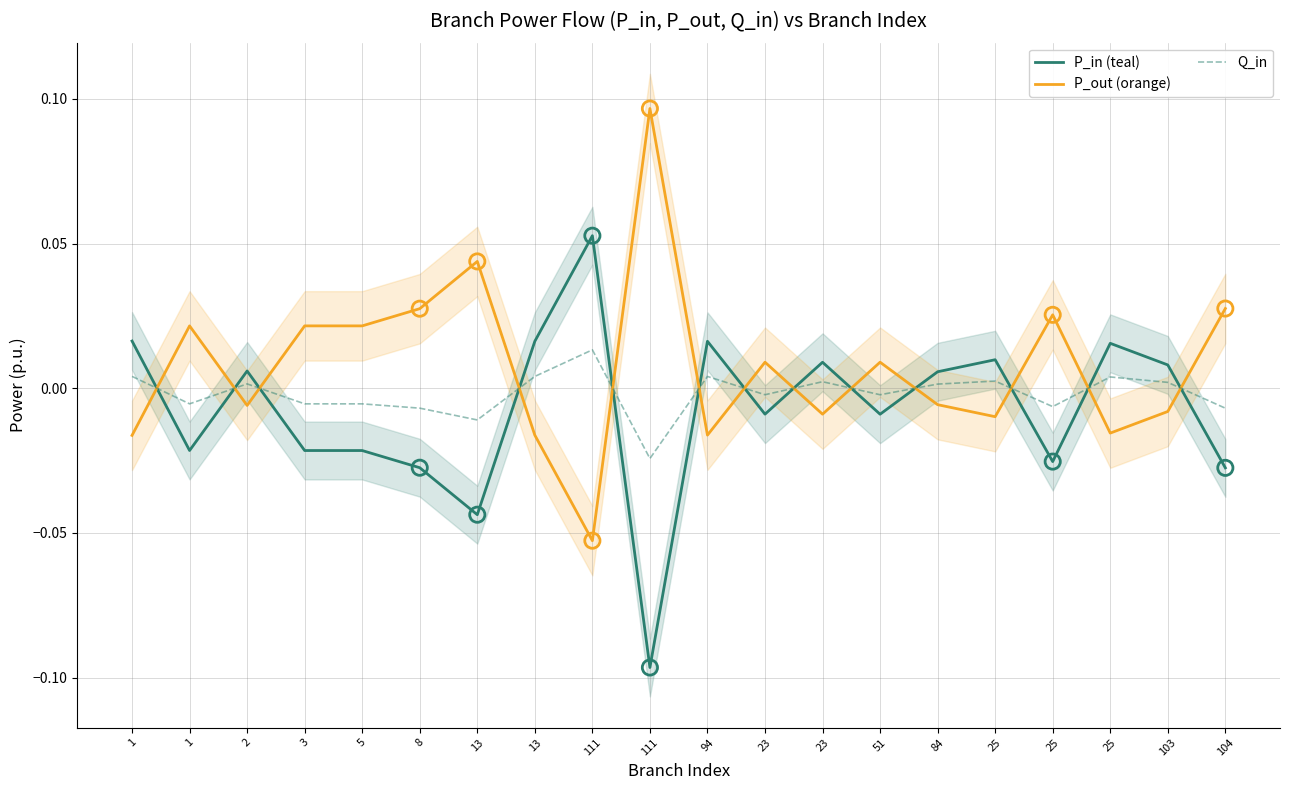

At which category is the sum across all series the highest?

111